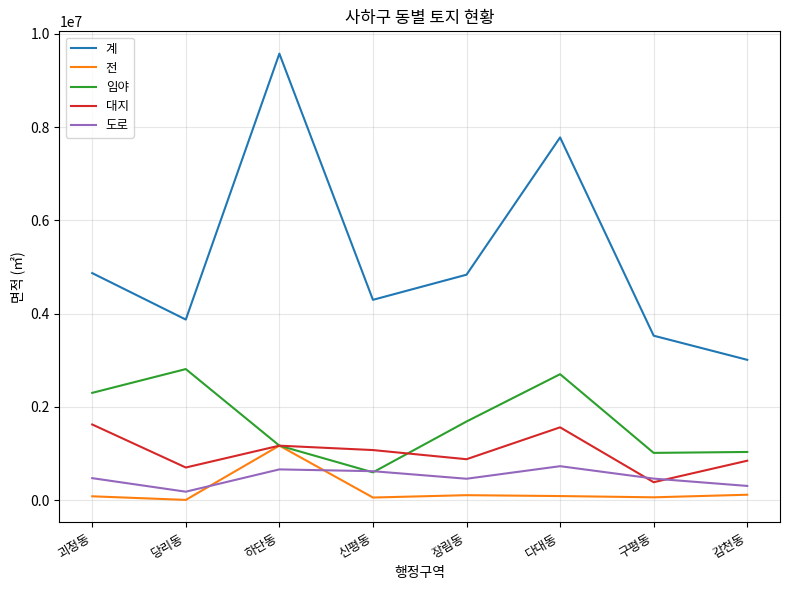

At how many categories does at least one series exceed 6549631?

2